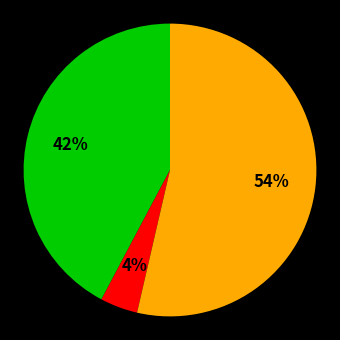

To the nearest percent, what is the average slice percentage?

33%